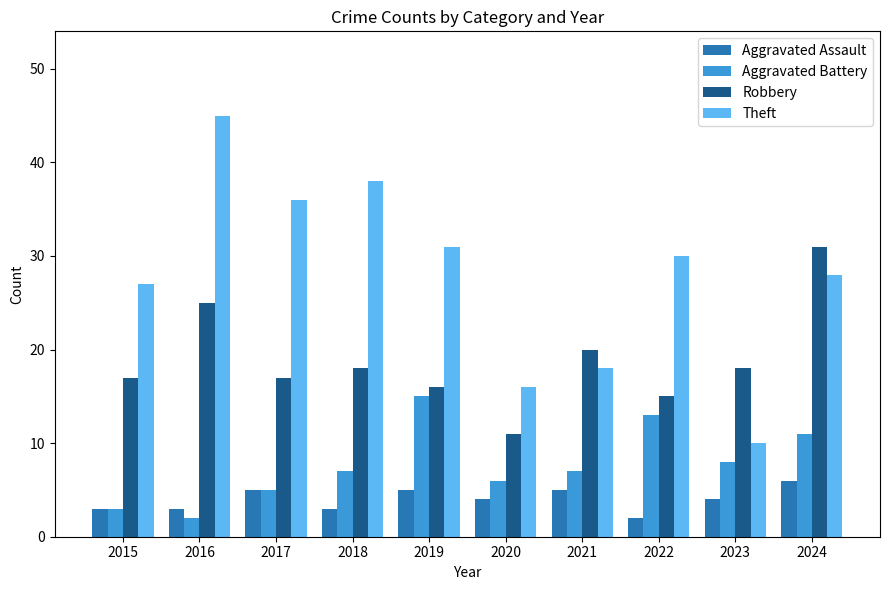

How many distinct data groups are displayed?

4